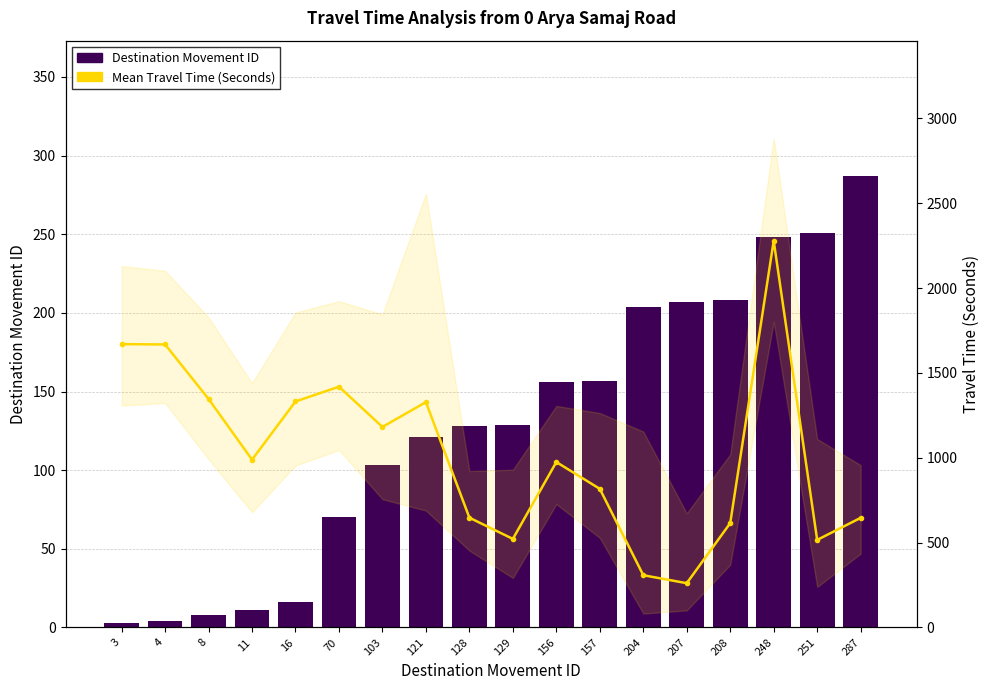

What is the total value across all series at 287?

933